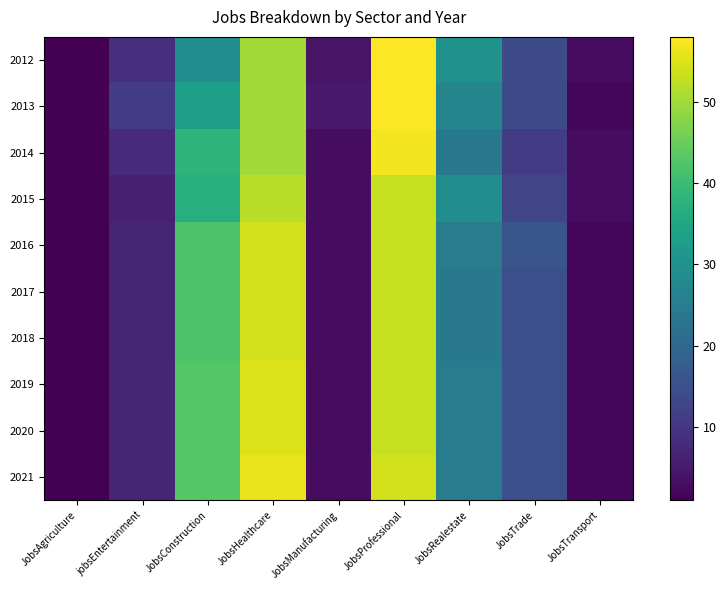

What is the difference between the highest and lowest values at JobsTransport?

1